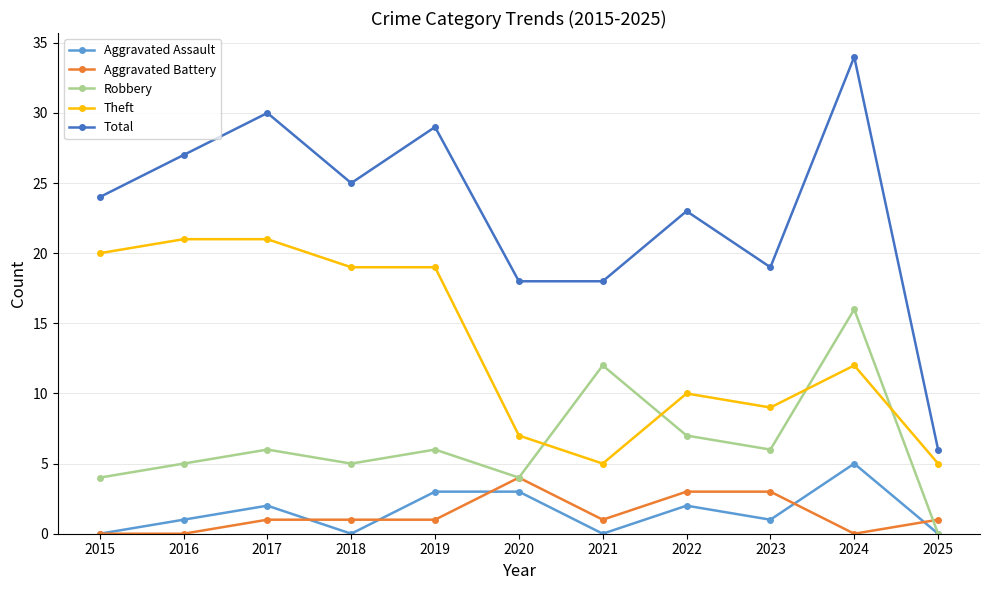

At which category does Robbery reach its first local peak?

2017